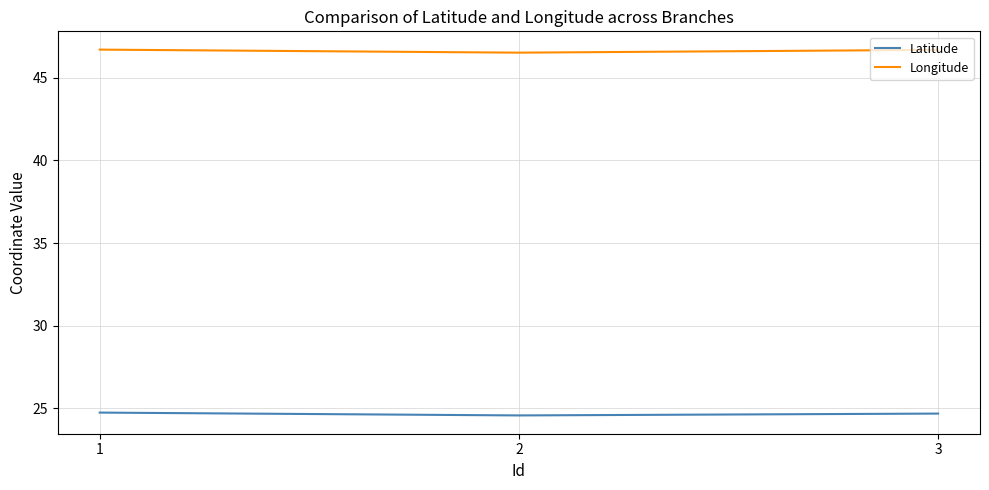

What is the greatest value displayed?

46.7